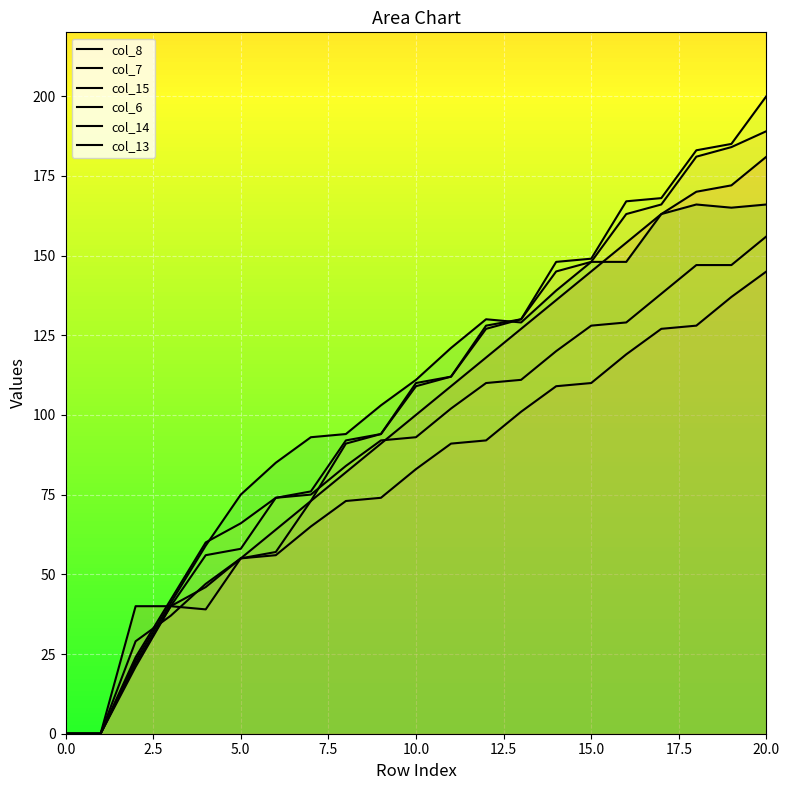

How many positive values does the col_14 series have?

19